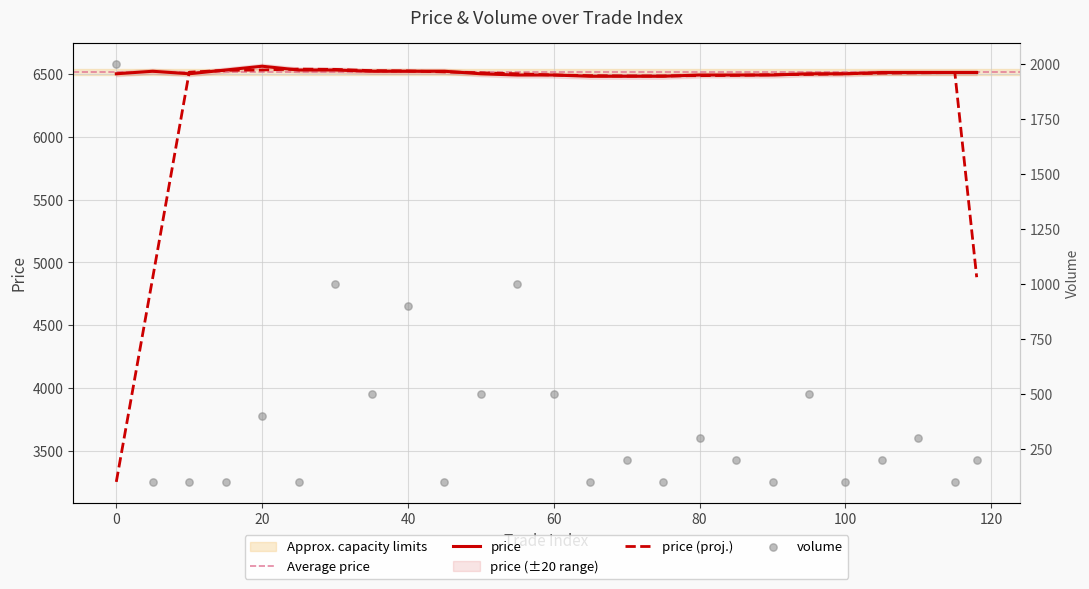

Which series contains the highest Y value?

price